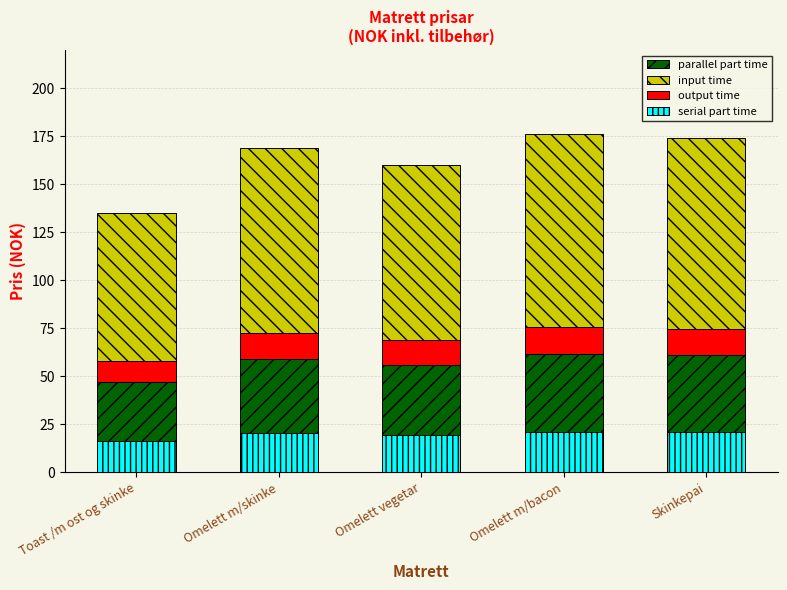

At Skinkepai, list the series in order from largest to smallest.

input time, parallel part time, serial part time, output time